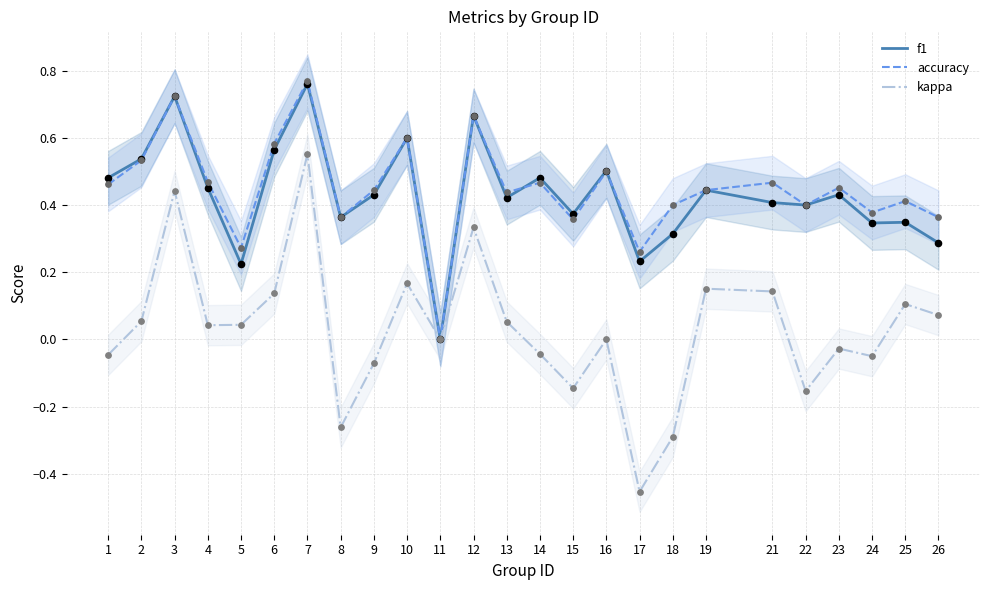

Is the value of f1 at 4 greater than the value of kappa at 26?

Yes